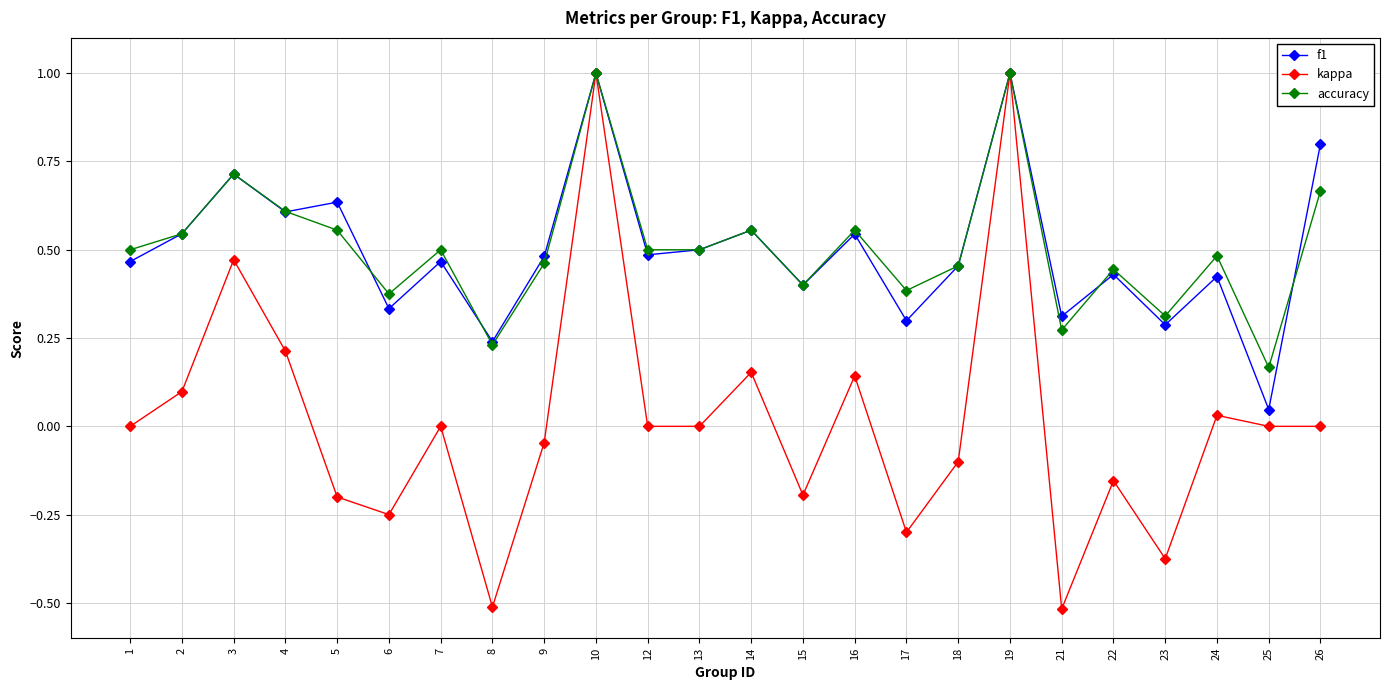

Between 12 and 22, which series saw the biggest shift?

kappa